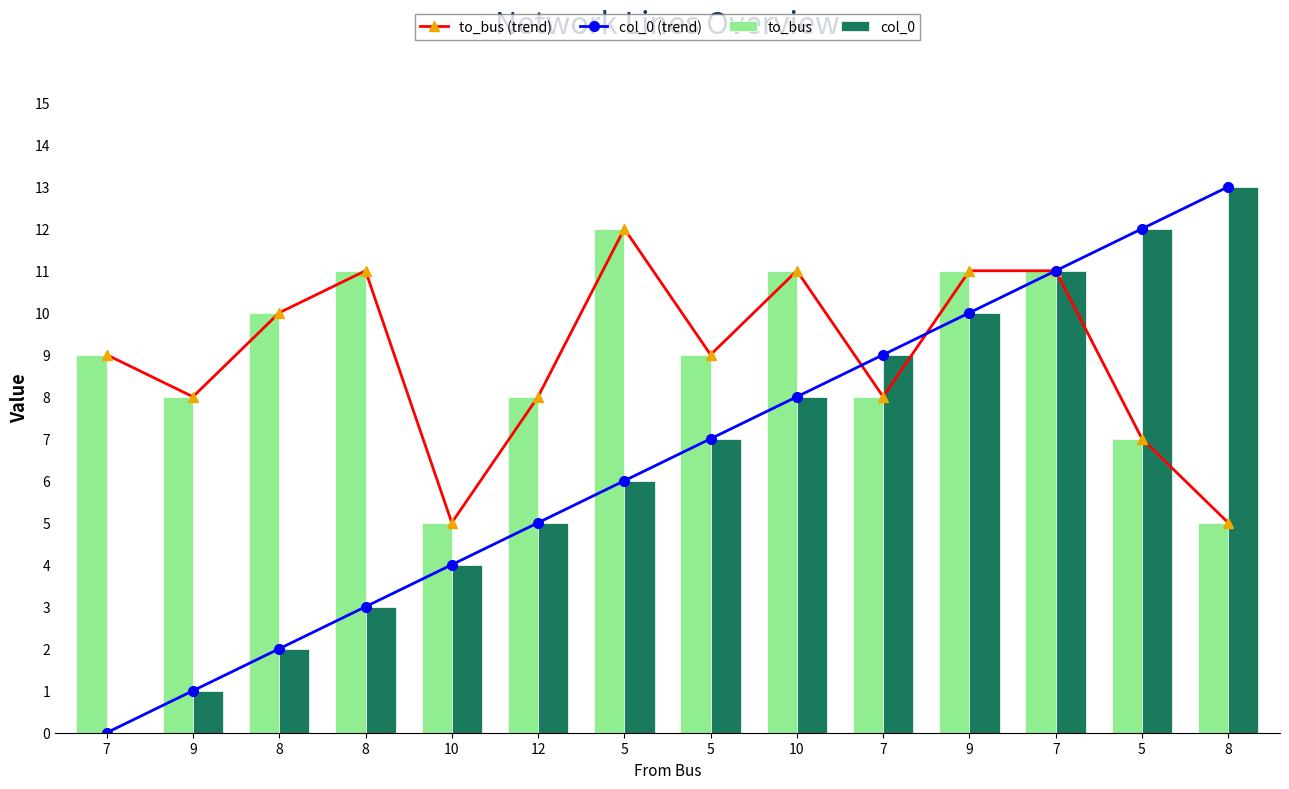

True or false: to_bus (trend) has a value of 6 at 8.

False